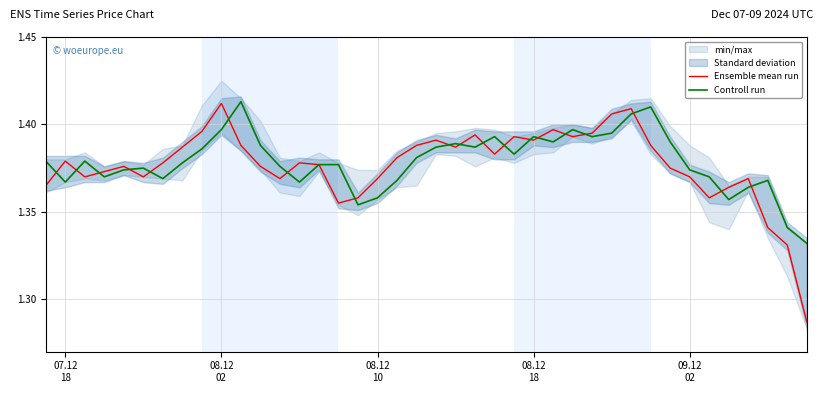

Which series ends up on top after the final intersection of Ensemble mean run and Controll run?

Controll run